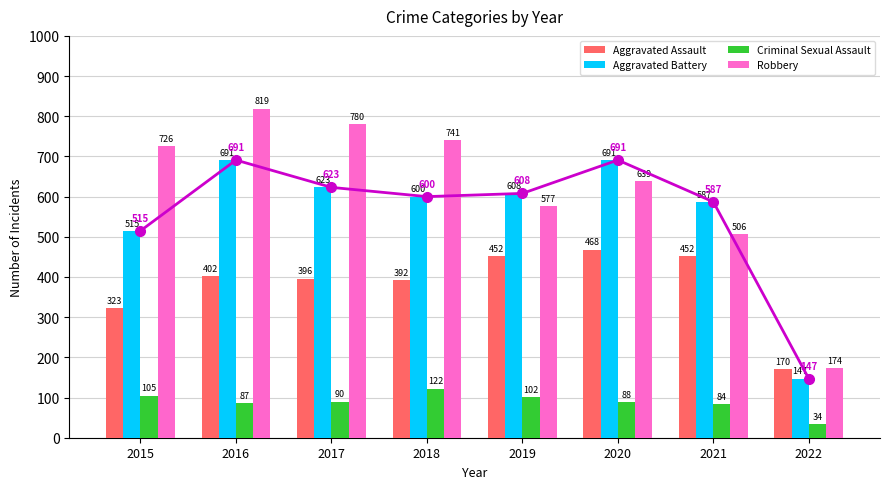

Rank the categories by Robbery value from lowest to highest.

2022, 2021, 2019, 2020, 2015, 2018, 2017, 2016